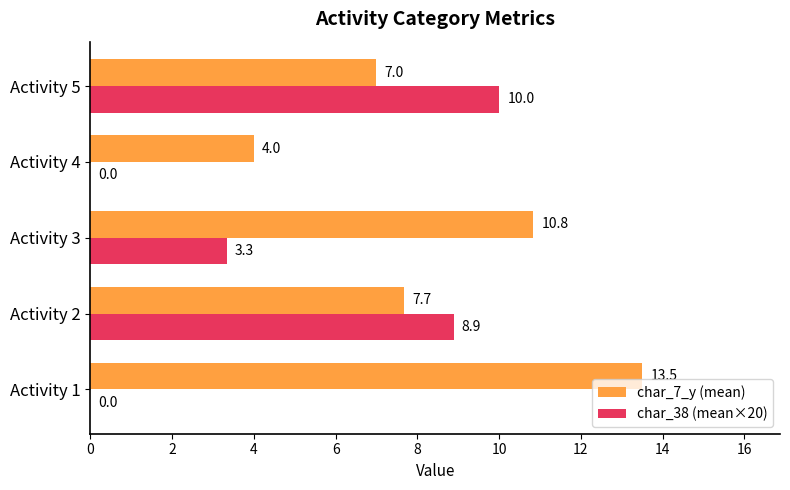

What is the greatest value displayed?

13.5